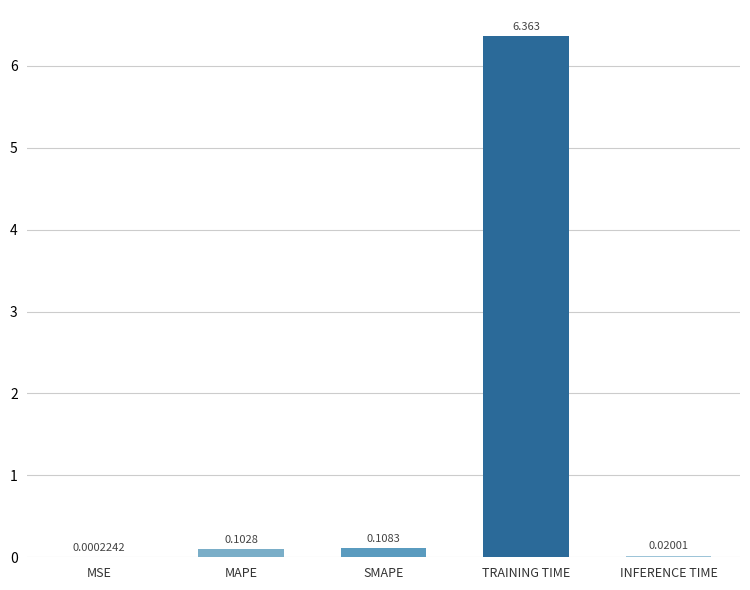

True or false: the data shows 2.0 at TRAINING TIME.

False